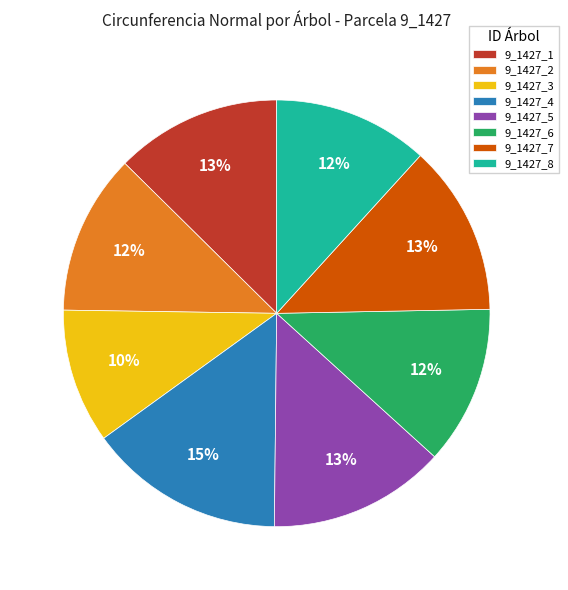

The 9_1427_6 slice represents 12% of the pie. True or false?

True